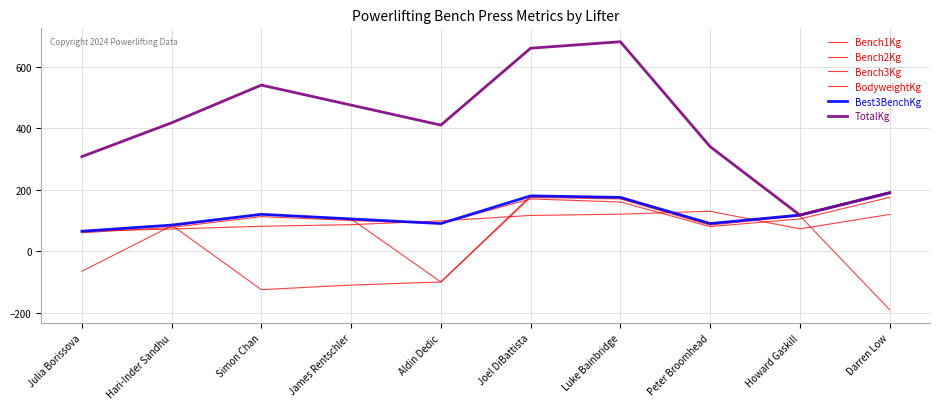

At which category is the sum across all series the highest?

Luke Bainbridge